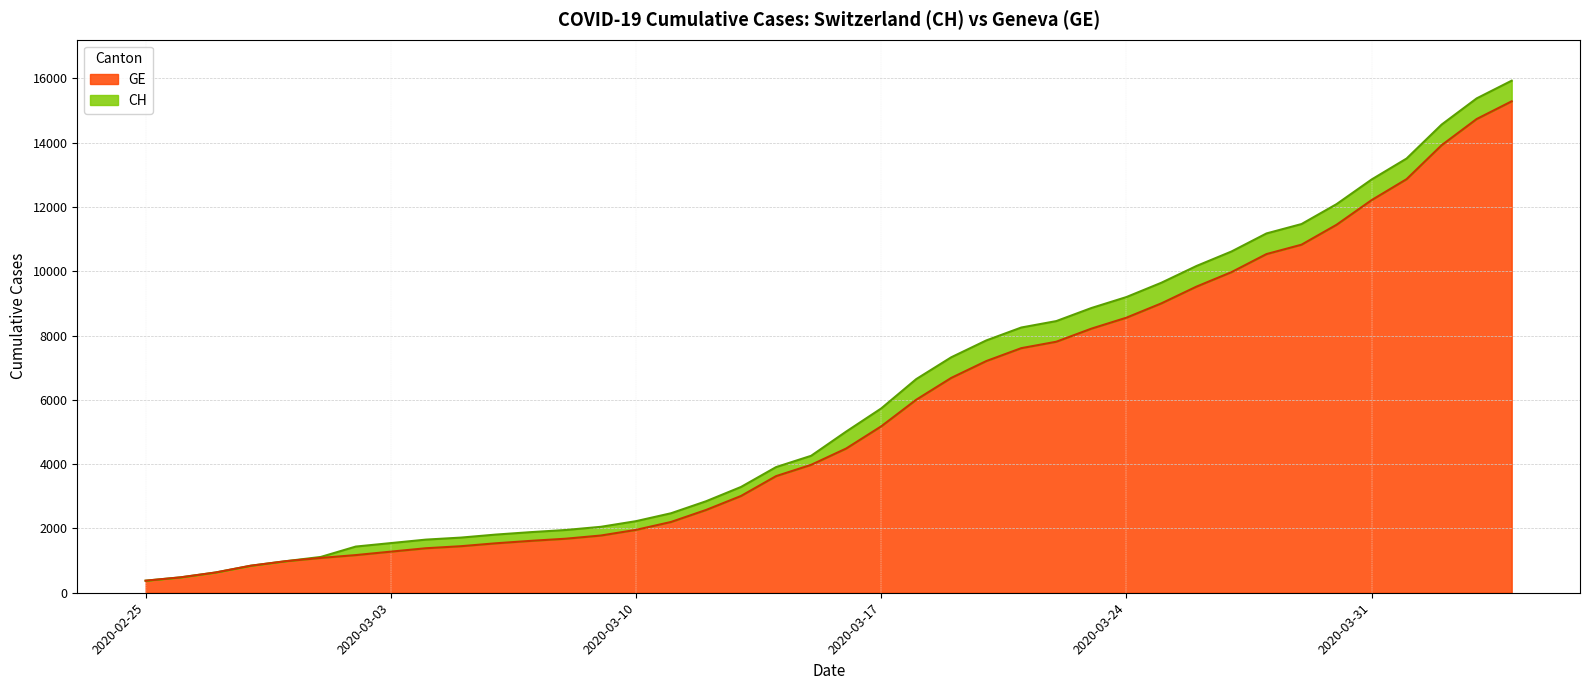

What is the lowest value of the GE series?

375